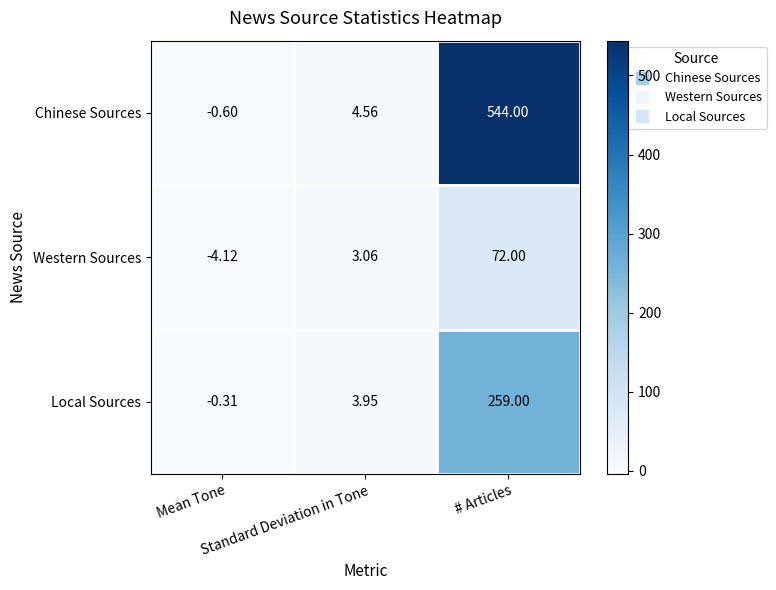

Which series has the widest spread of values?

Chinese Sources